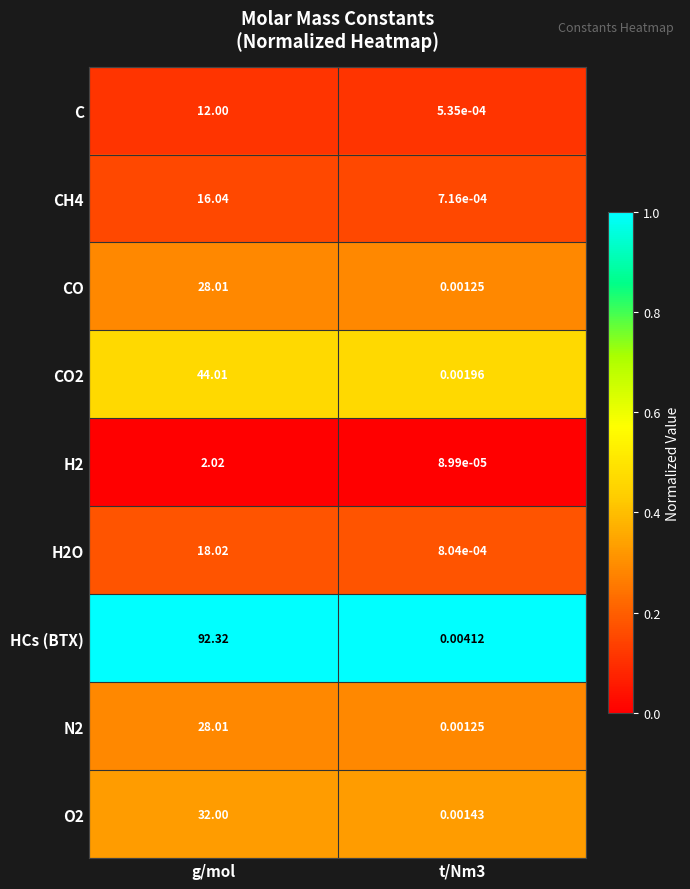

Which series has the widest spread of values?

HCs (BTX)